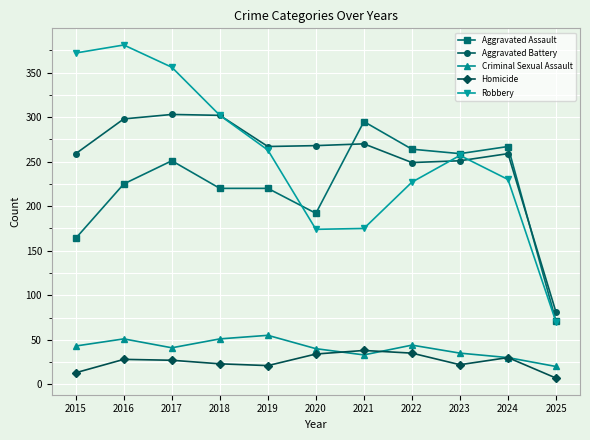

True or false: Robbery and Criminal Sexual Assault cross at least once.

False